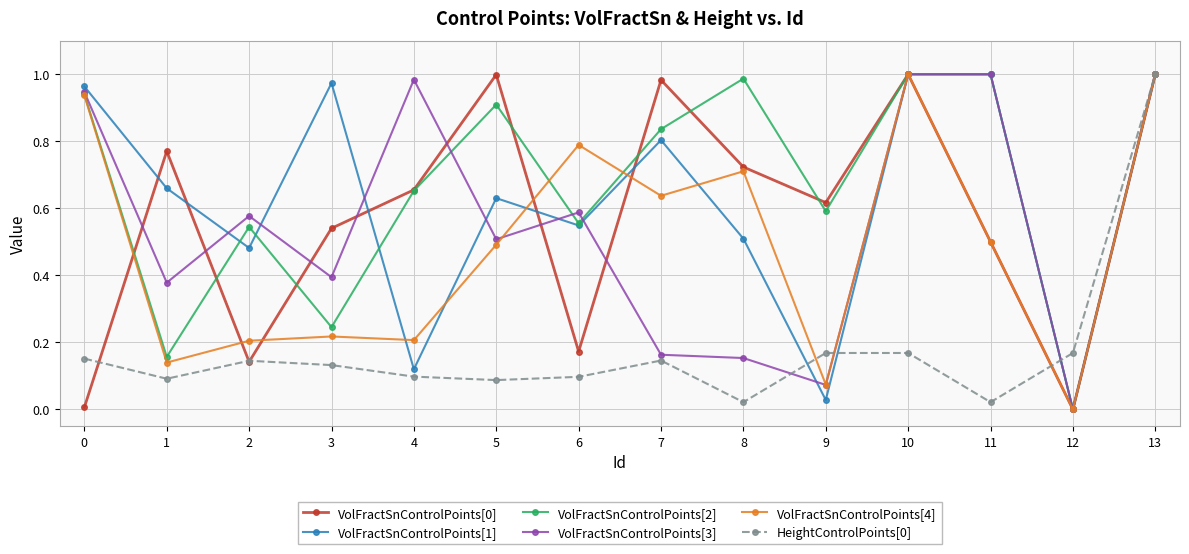

Which category has the lowest value in the VolFractSnControlPoints[3] series?

12